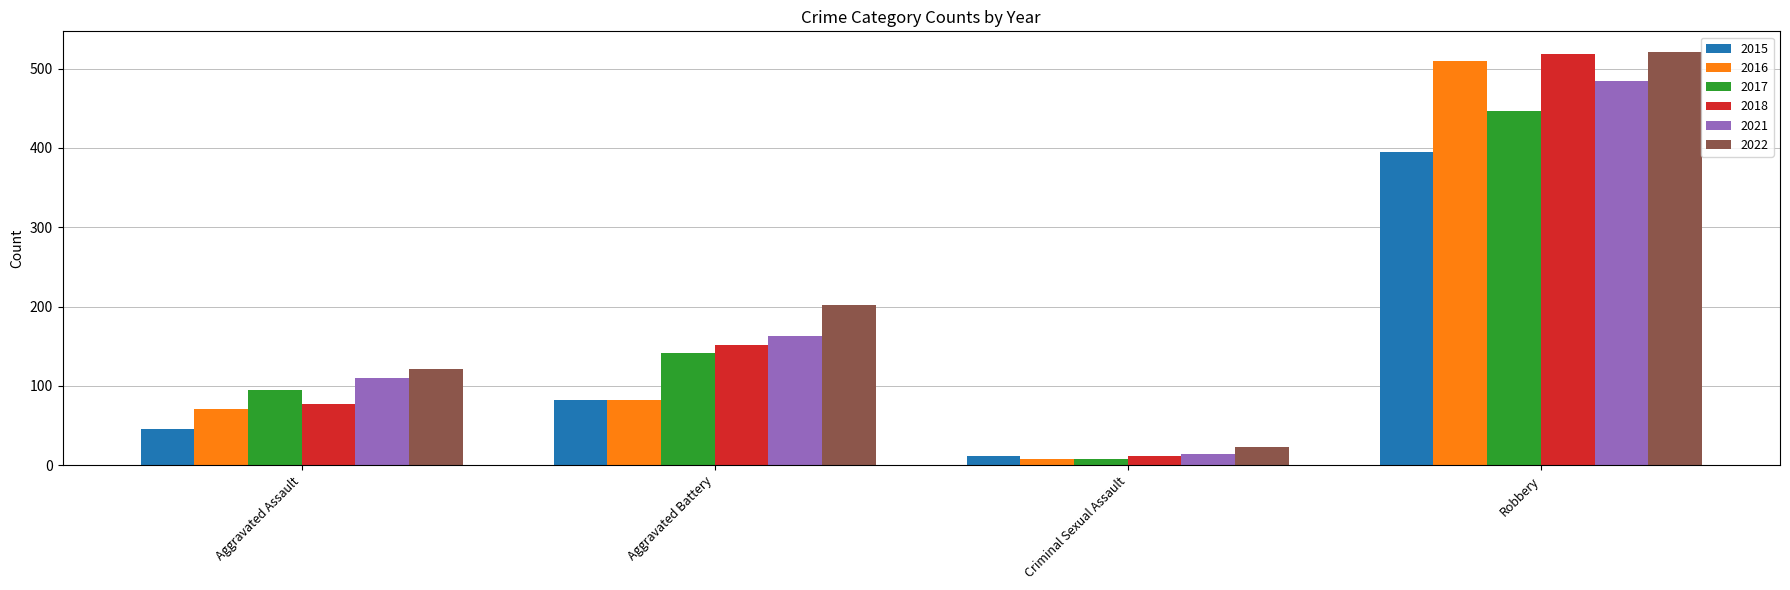

Rank the categories by 2021 value from lowest to highest.

Criminal Sexual Assault, Aggravated Assault, Aggravated Battery, Robbery